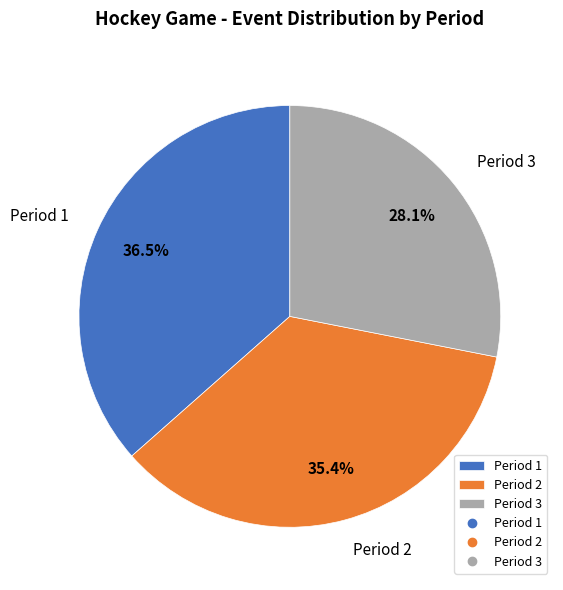

Rank the categories by value from lowest to highest.

Period 3, Period 2, Period 1